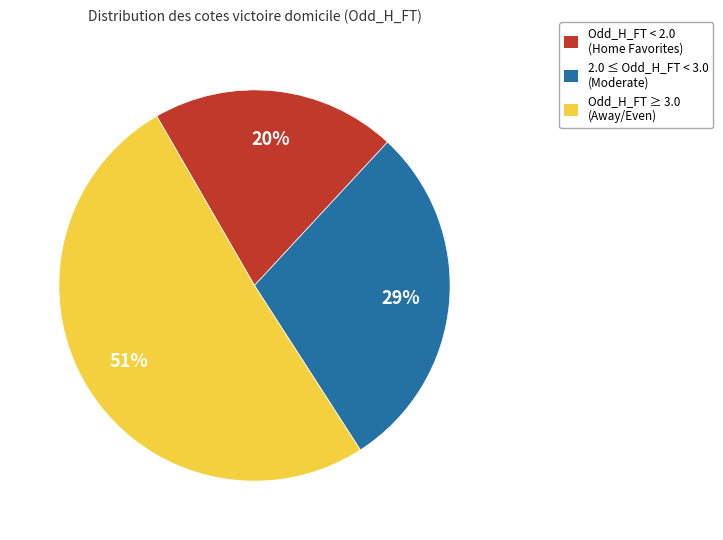

Is there a majority slice in this chart?

Yes